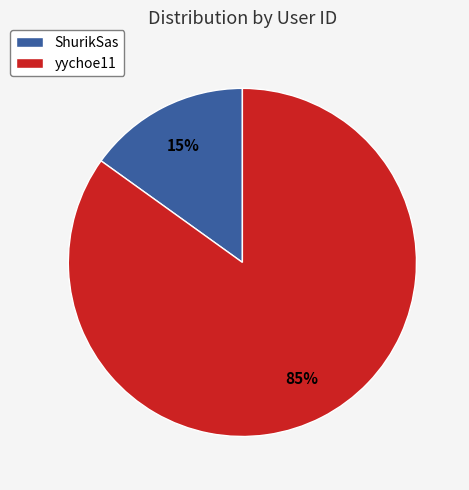

To the nearest percent, what portion does yychoe11 represent?

85%